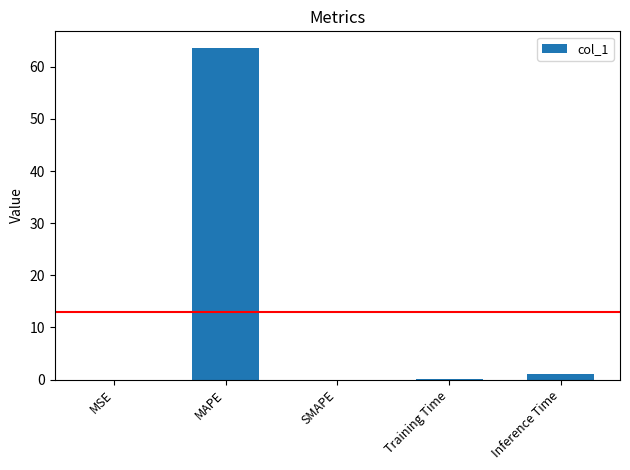

True or false: the data shows 20.8 at SMAPE.

False